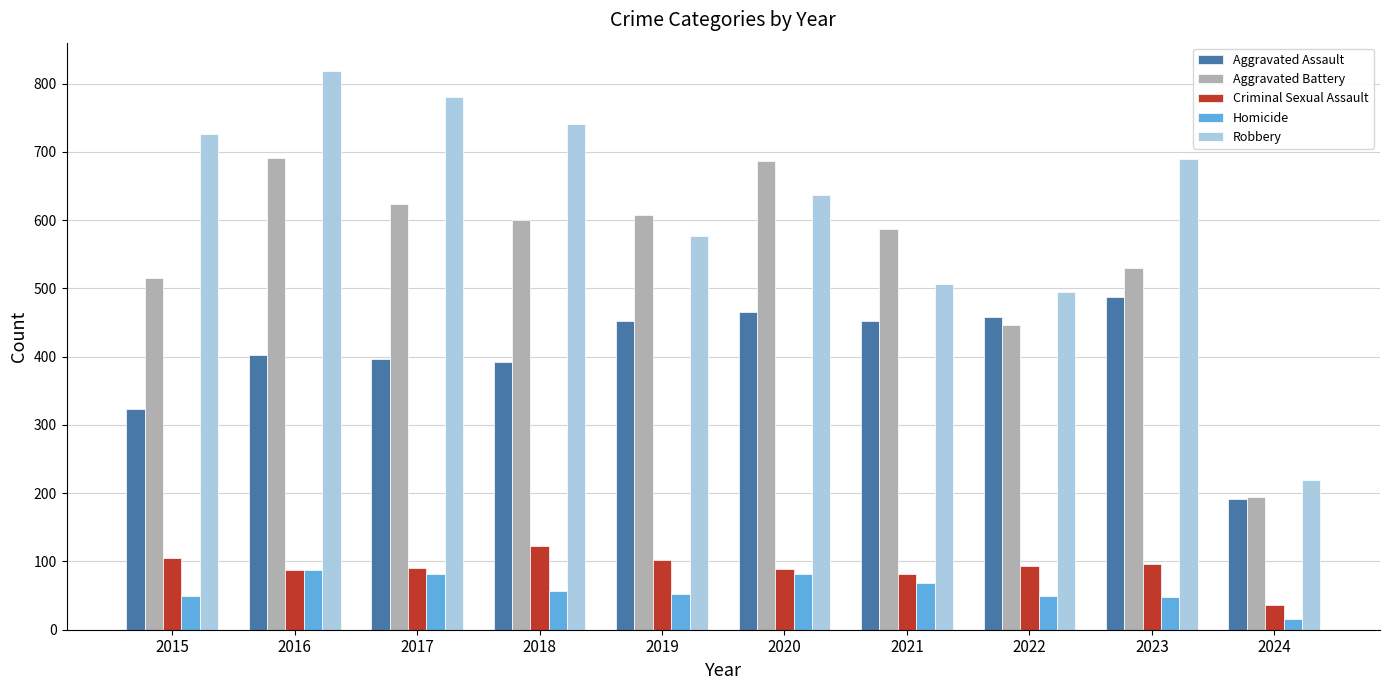

Is the value of Aggravated Battery at 2017 greater than the value of Aggravated Assault at 2018?

Yes